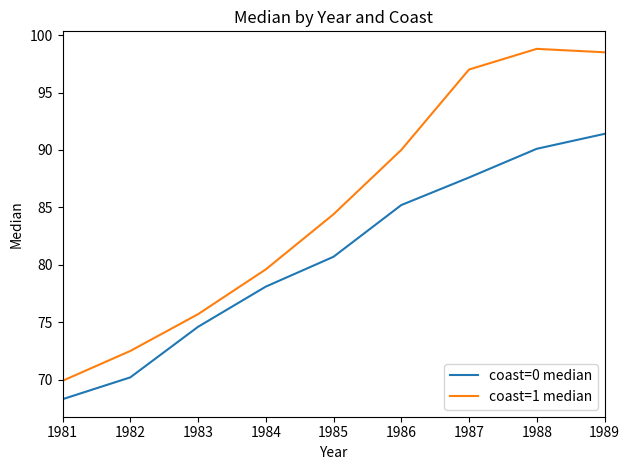

What is the difference between the maximum and second lowest values in the coast=0 median series?

21.2